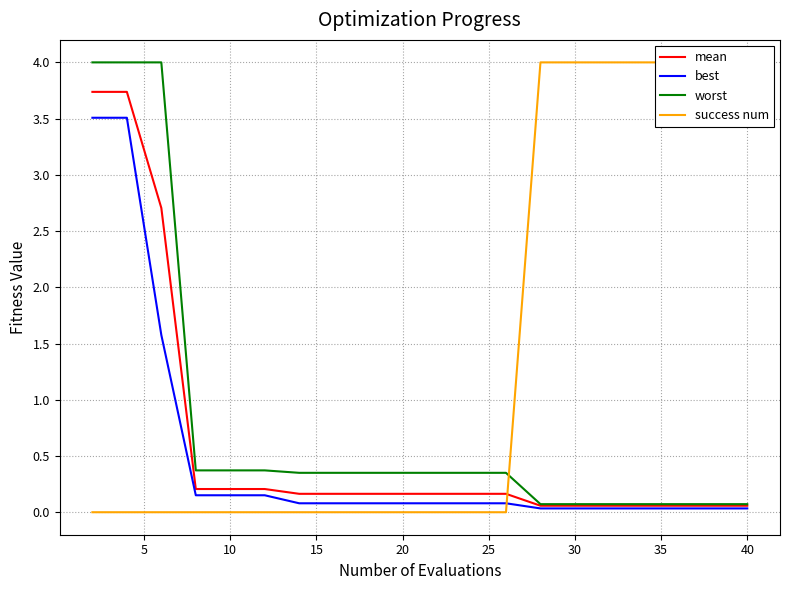

The mean series shows 0.1 at 30. True or false?

True